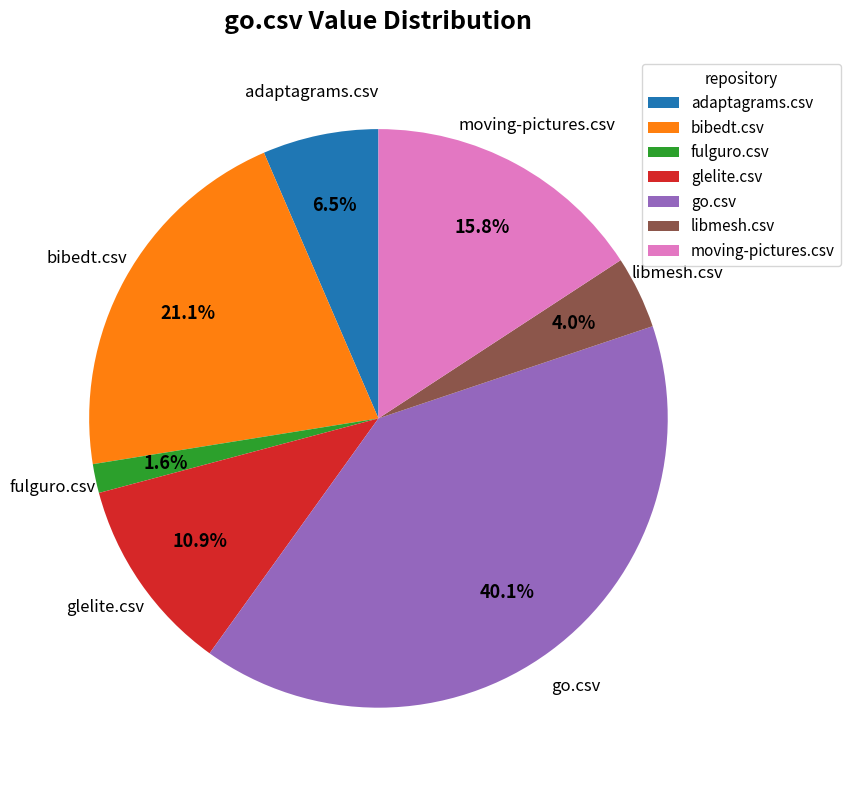

Do adaptagrams.csv and glelite.csv together represent more than half of the pie?

No